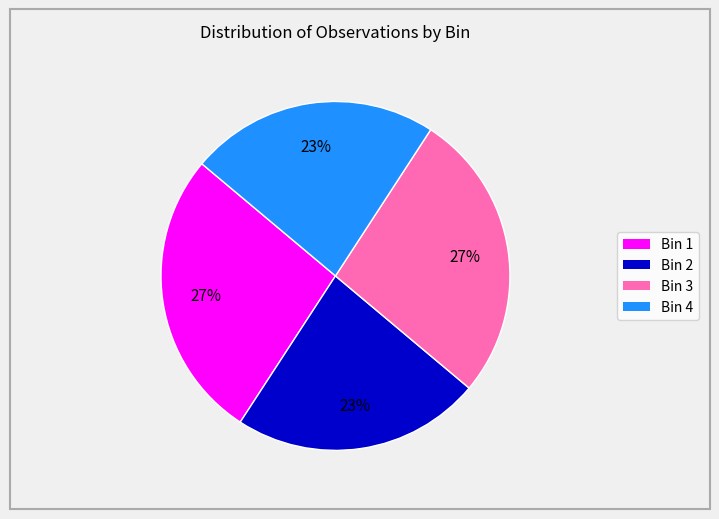

To the nearest percent, what is the average slice percentage?

25%